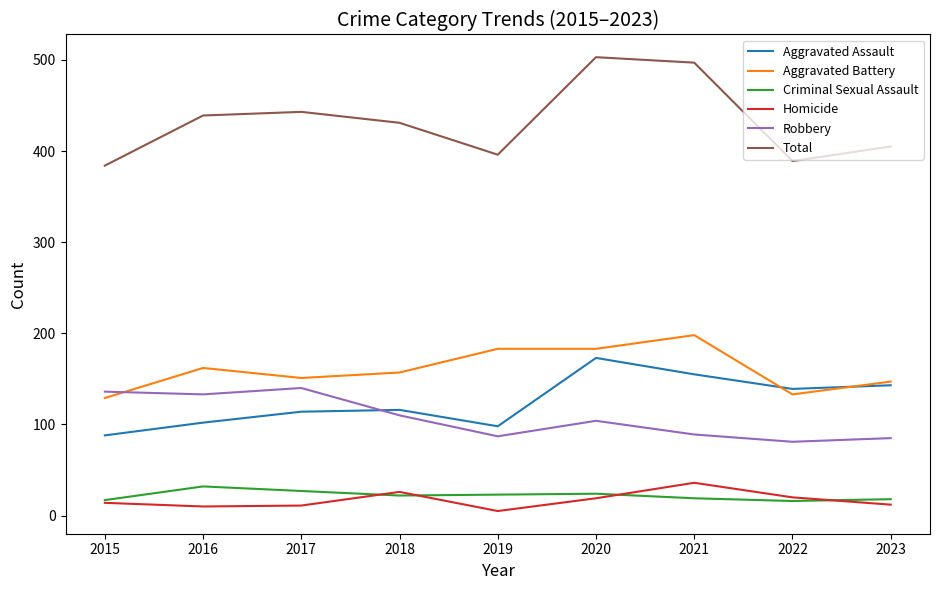

Which series changed the most between 2019 and 2021?

Total